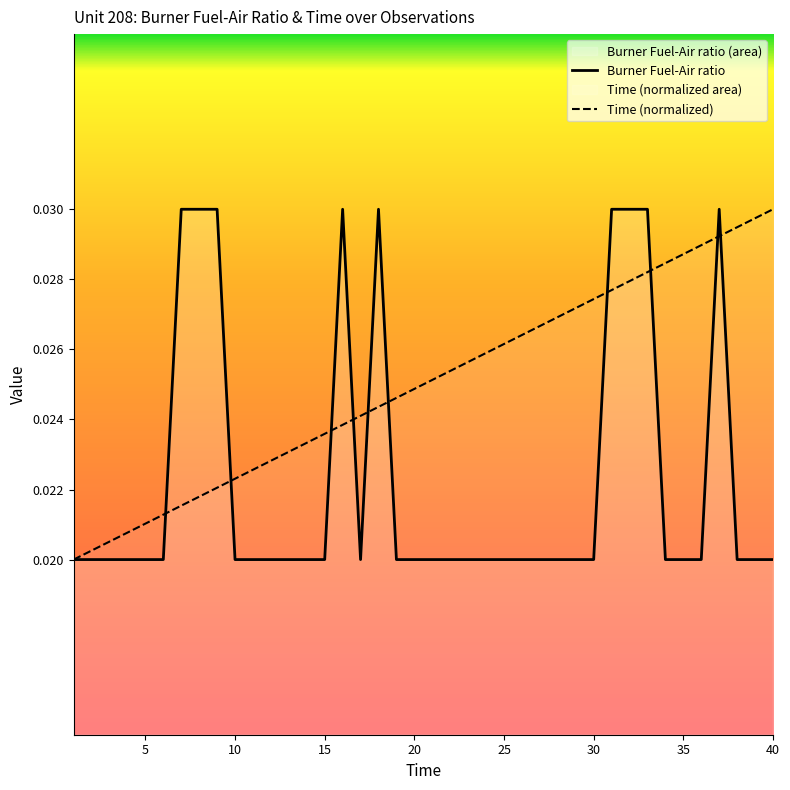

At 30, list the series in order from smallest to largest.

Burner Fuel-Air ratio, Time (normalized)